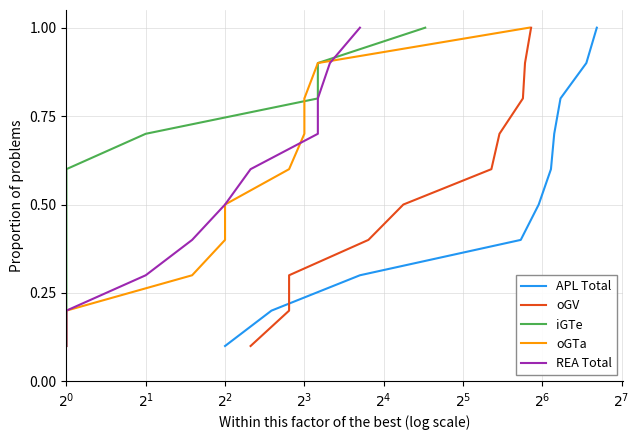

True or false: REA Total has more than 2 points higher than both neighbors.

False